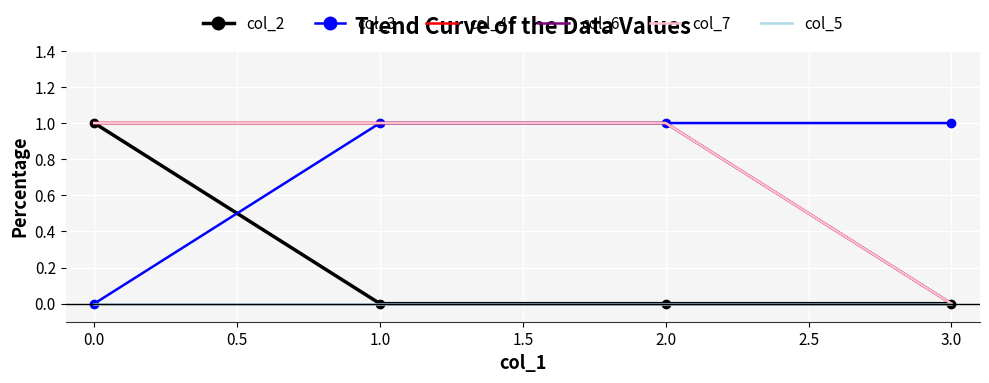

Reading right to left, what are all the values shown in this chart?

col_2: 0	0	0	1
col_3: 1	1	1	0
col_4: 0	1	1	1
col_6: 0	1	1	1
col_7: 0	1	1	1
col_5: 0	0	0	0